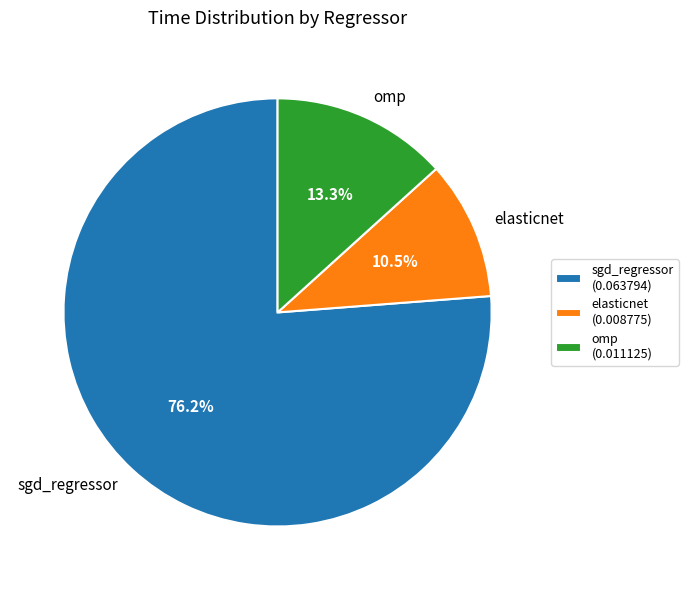

Which has a higher value, omp or elasticnet?

omp